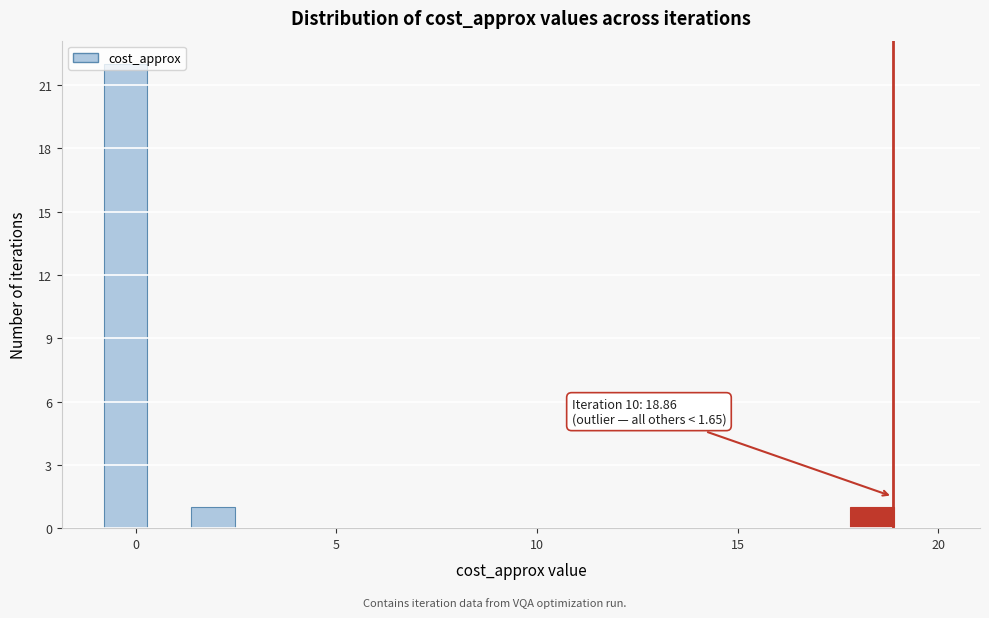

Around what value on the x-axis is the tallest bar? Give the approximate position of its centre, as read against the axis.

-0.5